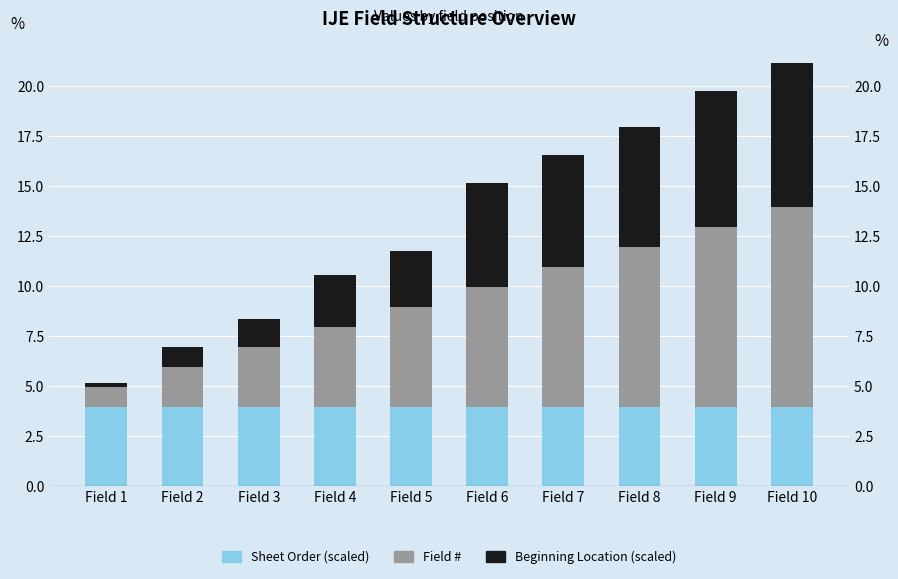

Where is Beginning Location nearest to the value 3?

Field 5